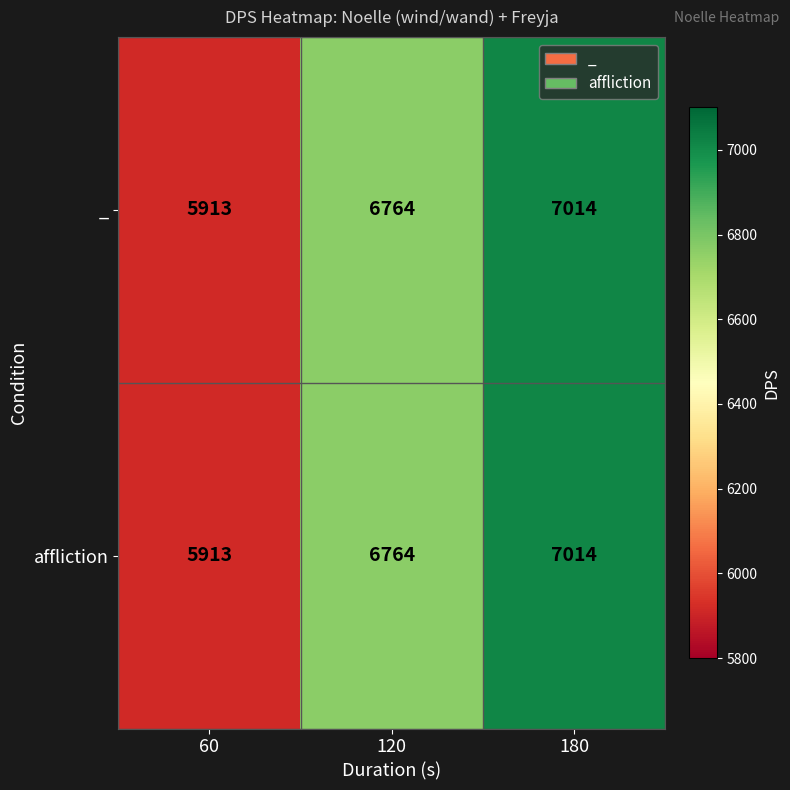

What is the sum of all affliction values?

19691